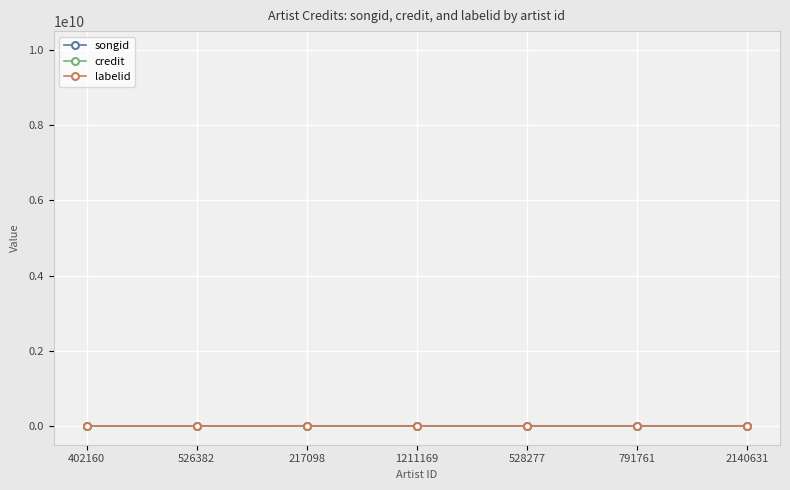

How many interior local valleys does the labelid series have?

1